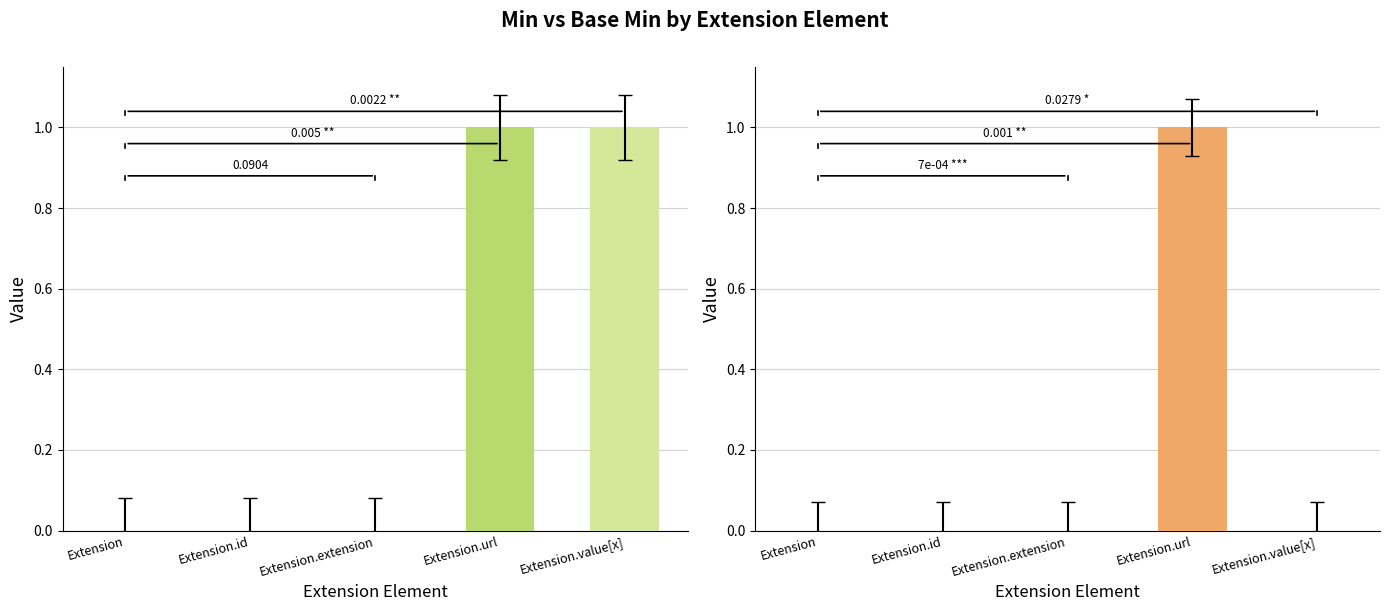

What is the difference between the maximum and minimum values in the Base Min series?

1